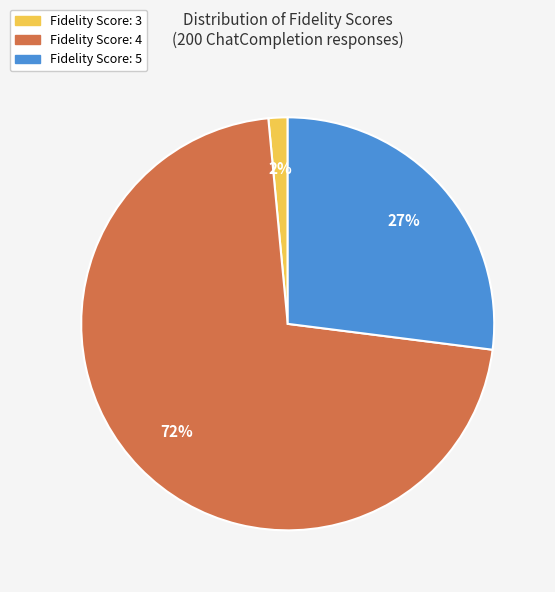

Does any single category account for the majority?

Yes